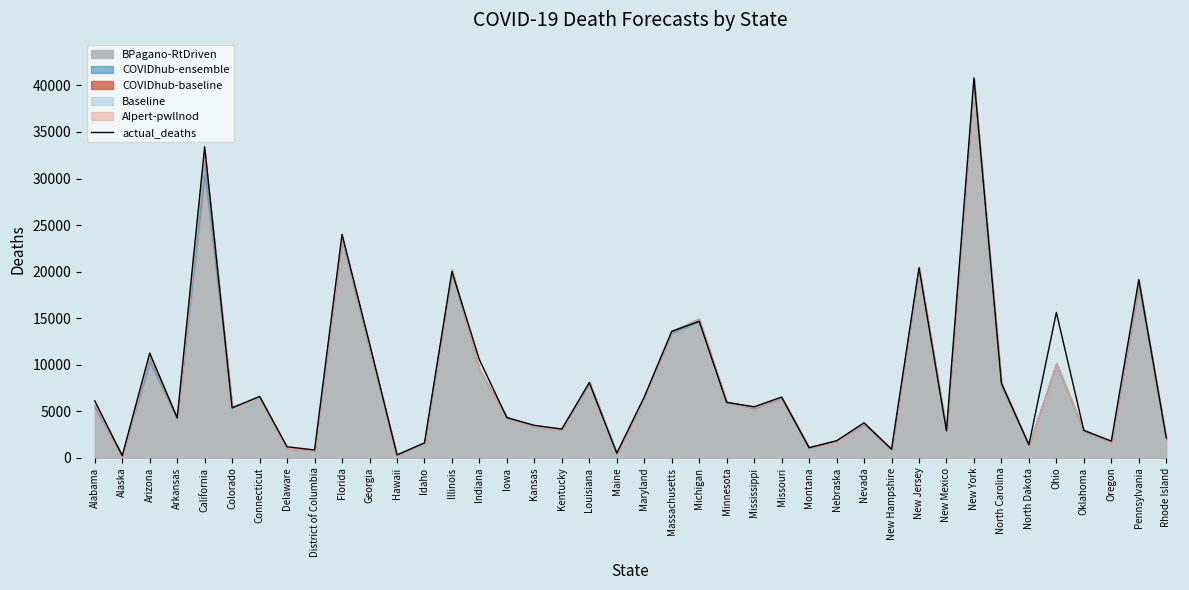

Reading left to right, extract all data points from this chart.

Alabama=6119	Alaska=229	Arizona=11248	Arkansas=4293	California=33408	Colorado=5363	Connecticut=6594	Delaware=1188	District of Columbia=847	Florida=24004	Georgia=12291	Hawaii=319	Idaho=1605	Illinois=20020	Indiana=10534	Iowa=4321	Kansas=3489	Kentucky=3093	Louisiana=8080	Maine=507	Maryland=6541	Massachusetts=13583	Michigan=14669	Minnesota=5955	Mississippi=5481	Missouri=6523	Montana=1088	Nebraska=1837	Nevada=3761	New Hampshire=927	New Jersey=20414	New Mexico=2910	New York=40806	North Carolina=8016	North Dakota=1403	Ohio=15615	Oklahoma=2952	Oregon=1799	Pennsylvania=19143	Rhode Island=2161